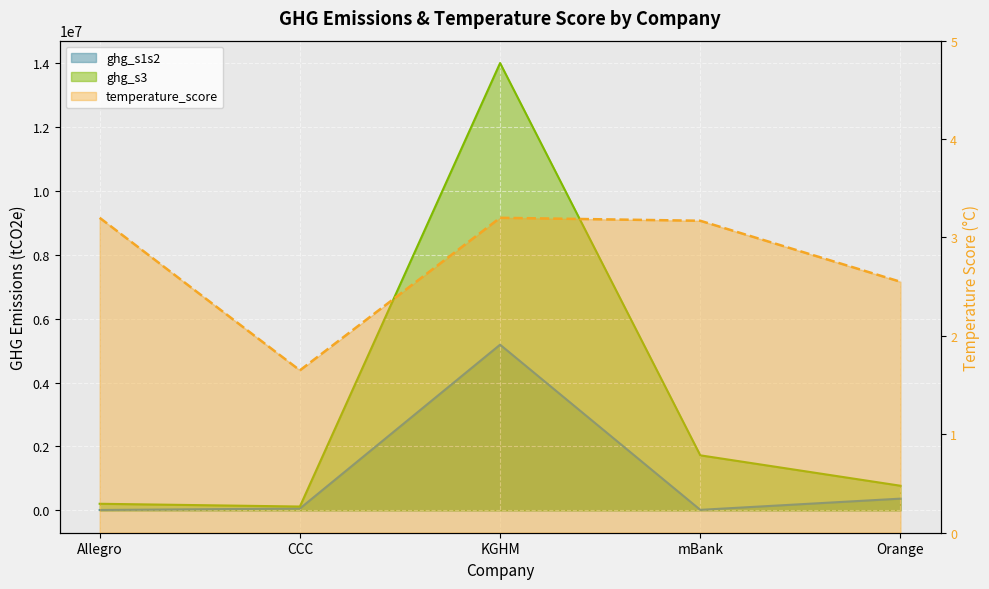

What is the greatest value displayed?

13995933.3